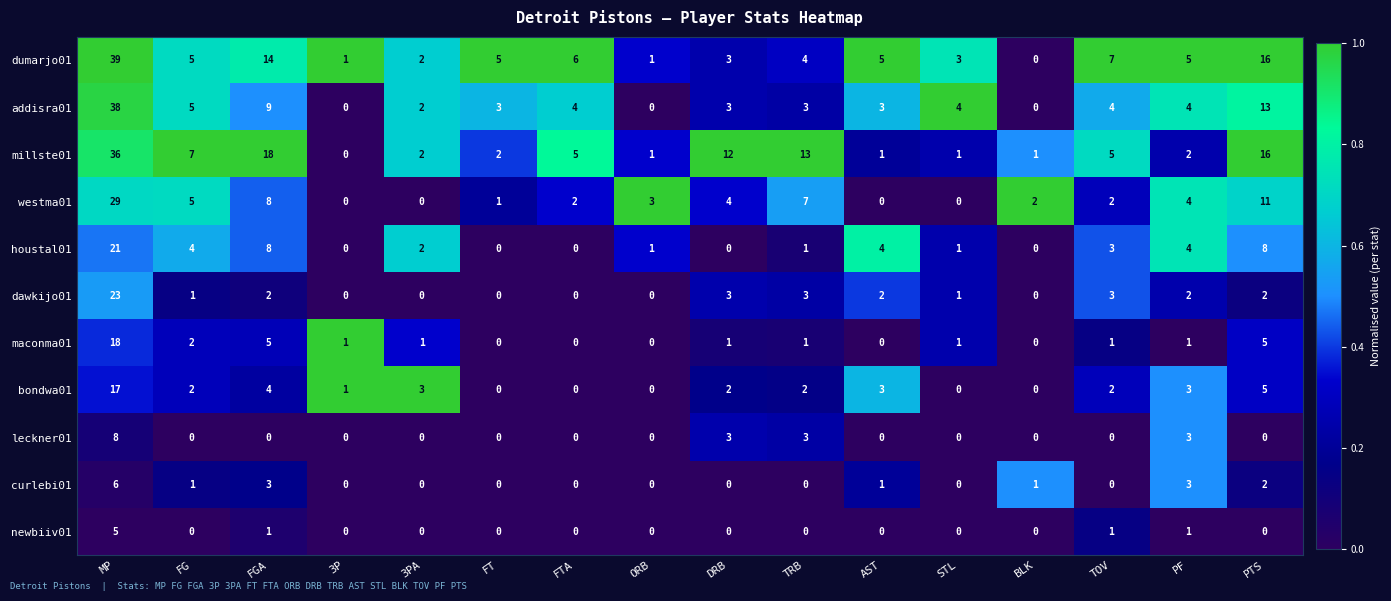

List the series in order of their peak value, lowest first.

newbiiv01, curlebi01, leckner01, bondwa01, maconma01, houstal01, dawkijo01, westma01, millste01, addisra01, dumarjo01